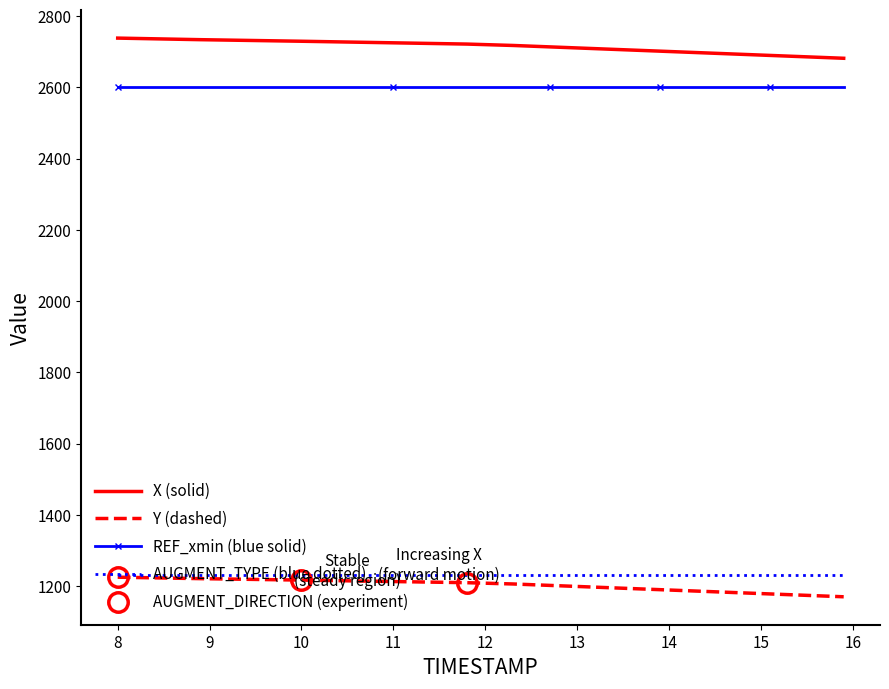

True or false: AUGMENT_DIRECTION and REF_xmin intersect in this chart.

False